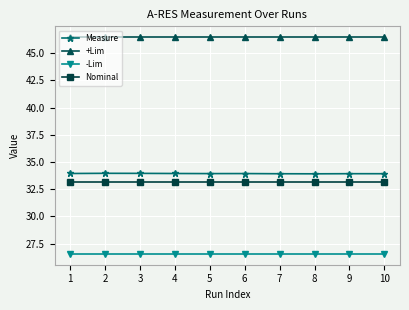

What is the average value of the Nominal series?

33.2